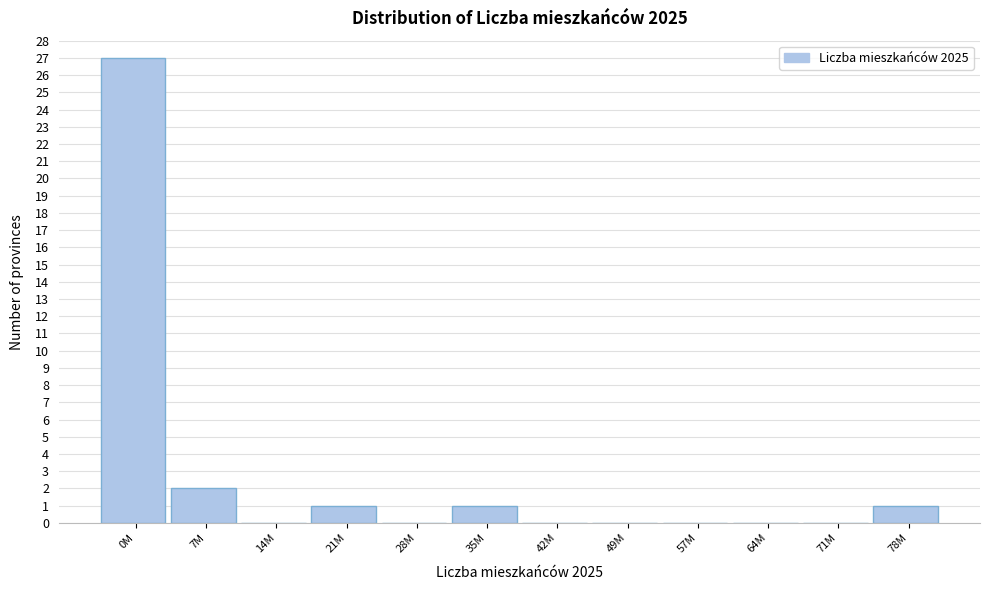

Reading left to right, transcribe all the data shown in this chart.

0M=27	7M=2	14M=0	21M=1	28M=0	35M=1	42M=0	49M=0	57M=0	64M=0	71M=0	78M=1